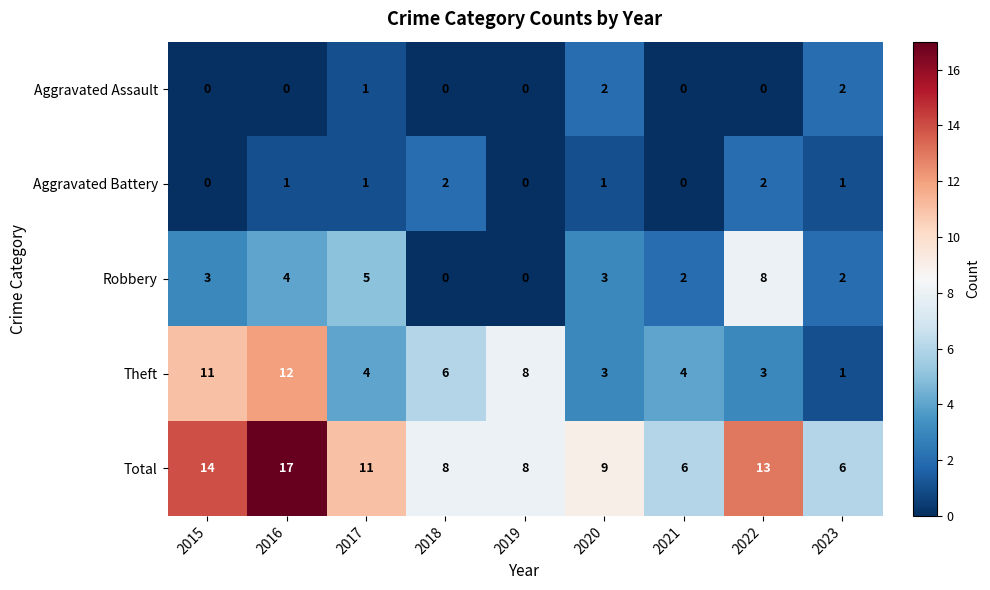

What is the difference between the highest and lowest values at 2016?

17